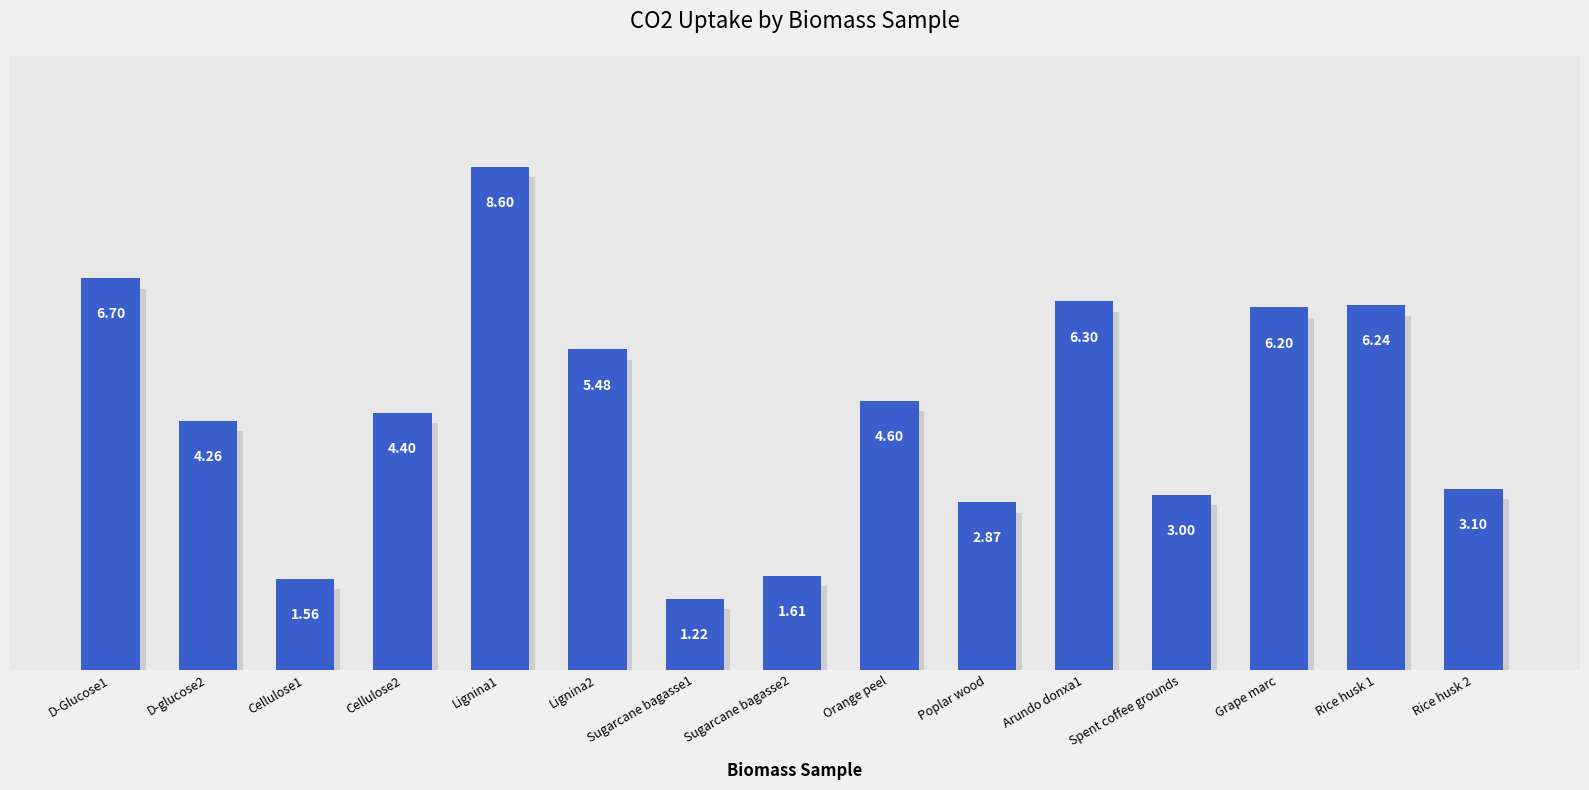

Rank the categories by value from lowest to highest.

Sugarcane bagasse1, Cellulose1, Sugarcane bagasse2, Poplar wood, Spent coffee grounds, Rice husk 2, D-glucose2, Cellulose2, Orange peel, Lignina2, Grape marc, Rice husk 1, Arundo donxa1, D-Glucose1, Lignina1